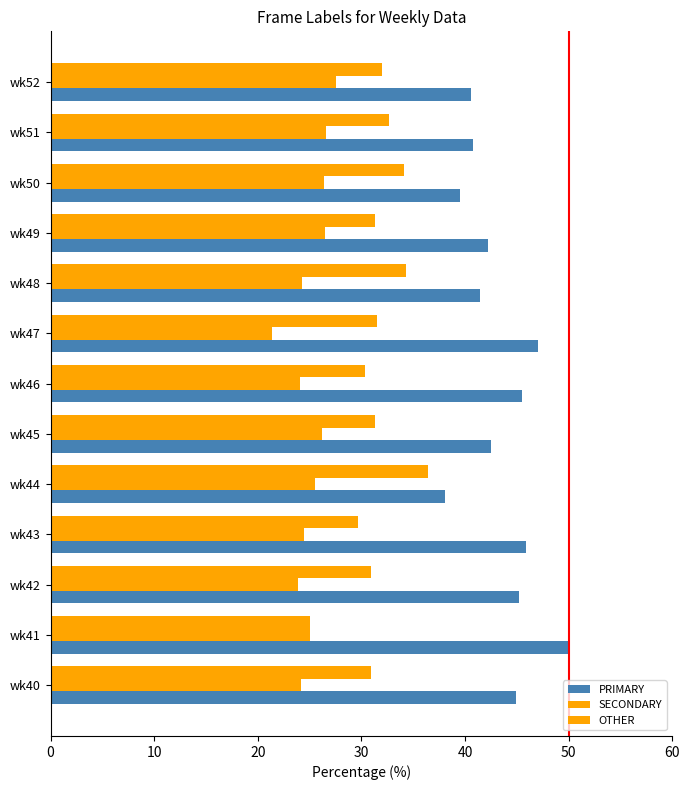

How many categories are shown in the chart?

13